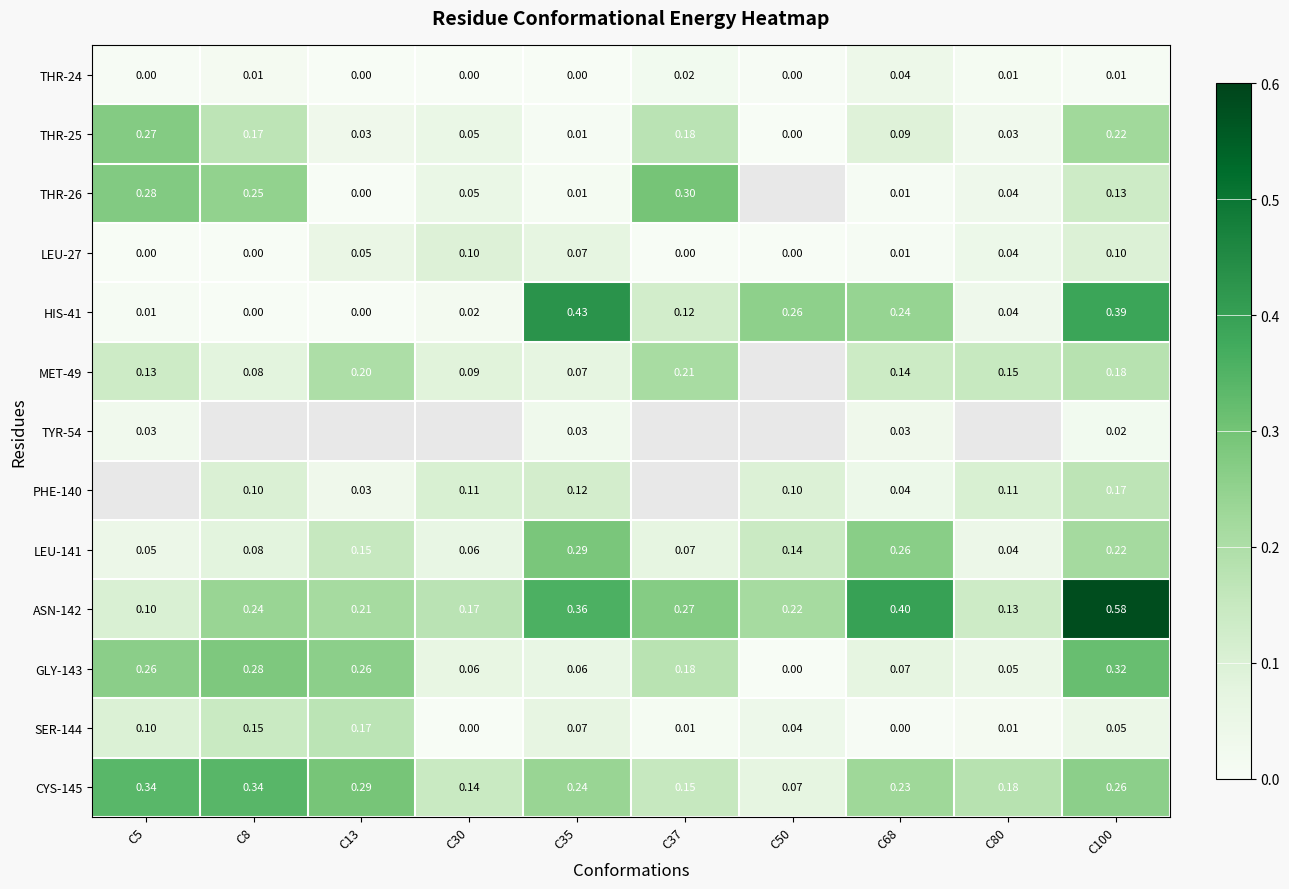

Between C8 and C68, which series saw the biggest shift?

HIS-41